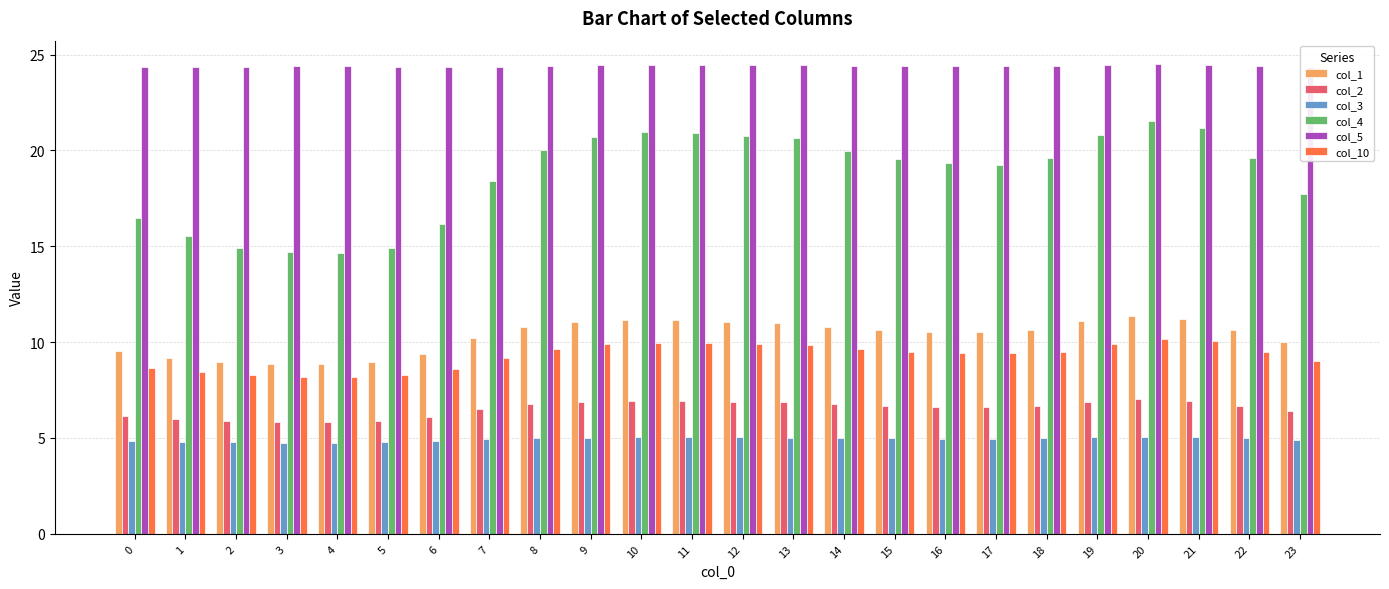

What is the total value across all series at 13?

77.8